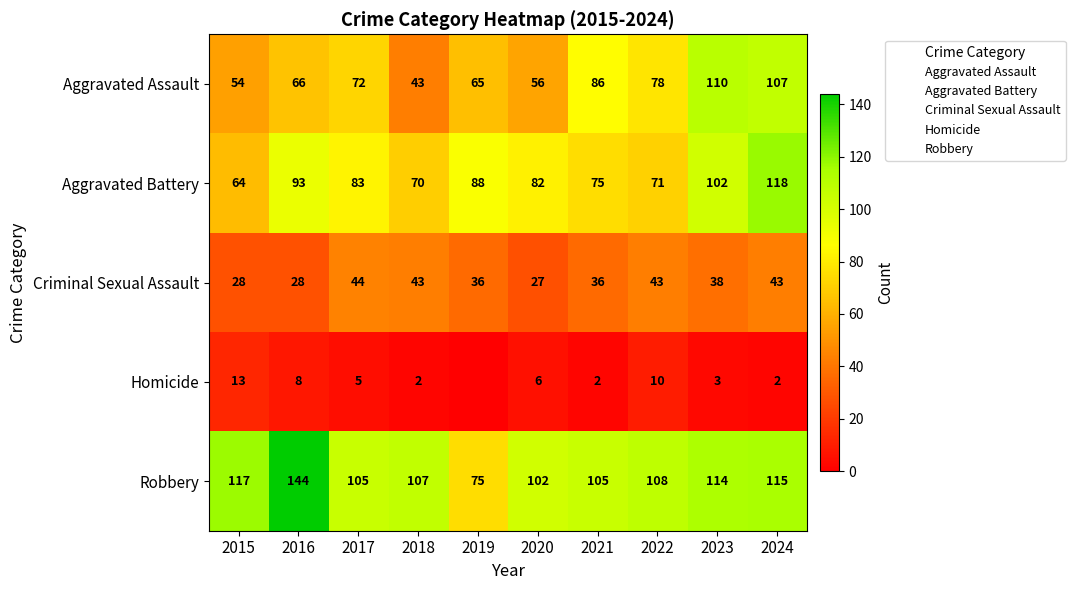

At which label is Criminal Sexual Assault closest to 35?

2019